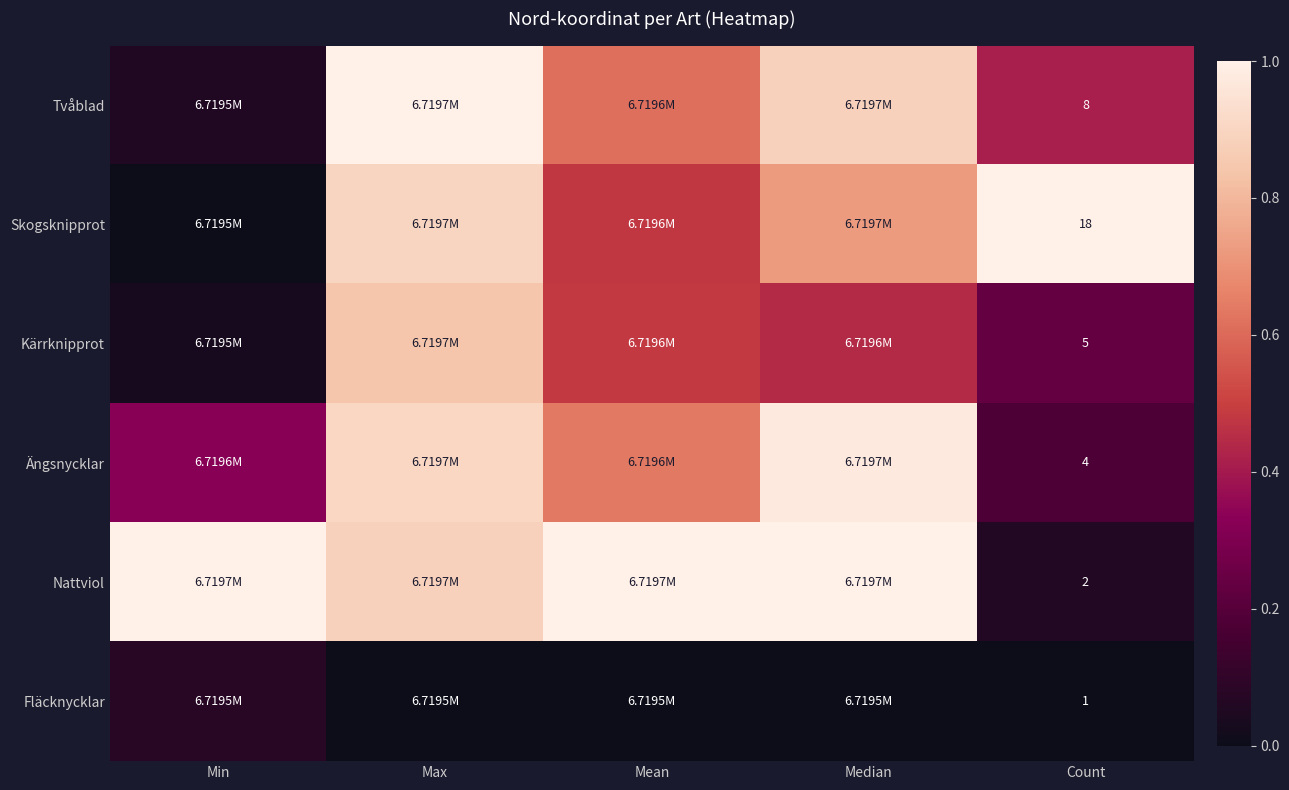

Rank the series at Count from highest to lowest value.

Skogsknipprot, Tvåblad, Kärrknipprot, Ängsnycklar, Nattviol, Fläcknycklar